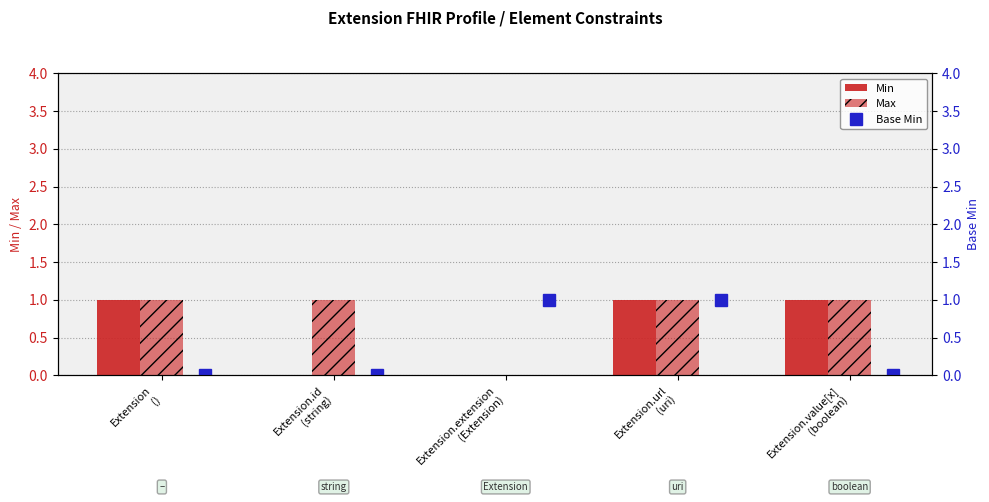

Count the Min values in the range 0 to 1.

5